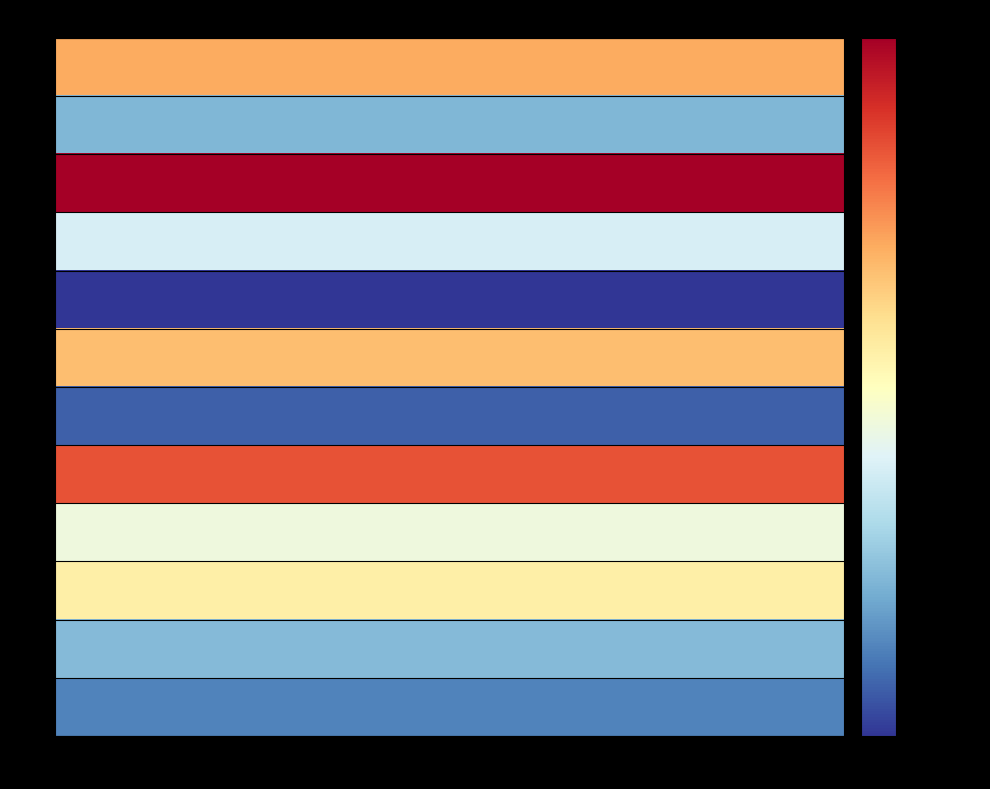

List the labels in order of 1 value, smallest first.

1, 2, 3, 4, 5, 6, 7, 8, 9, 10, 11, 0